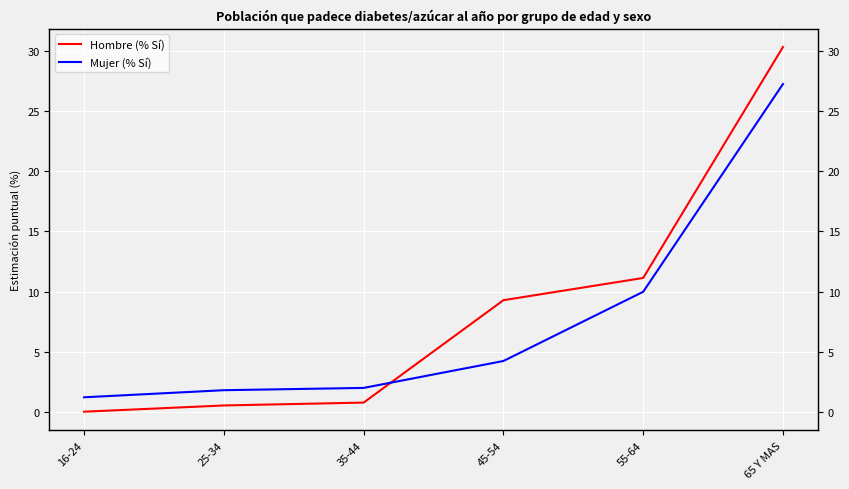

Rank the series by their maximum value, from lowest to highest.

Mujer (% Sí), Hombre (% Sí)